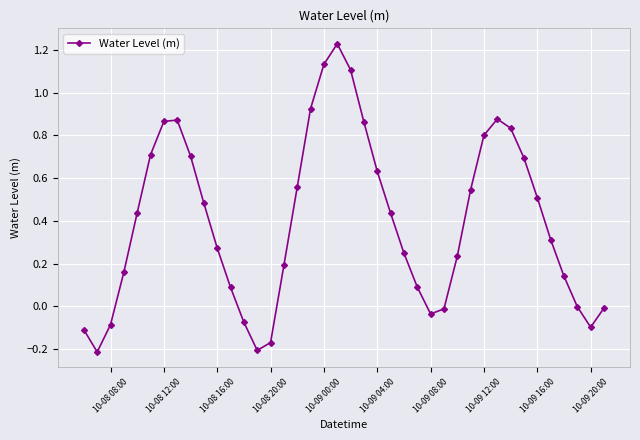

What is the difference between the maximum and minimum values?

1.4